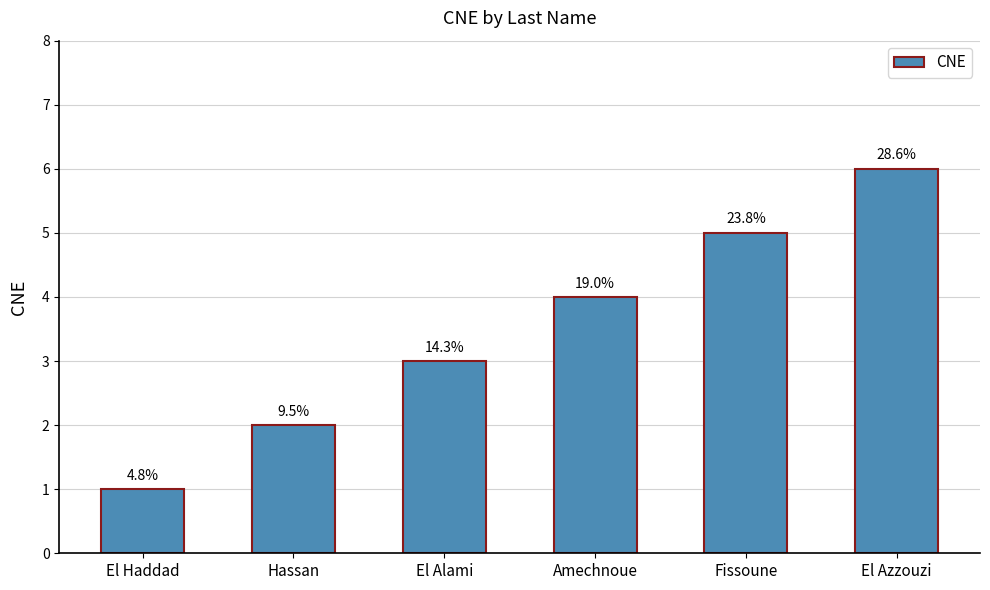

Reading left to right, what are all the values shown in this chart?

1	2	3	4	5	6